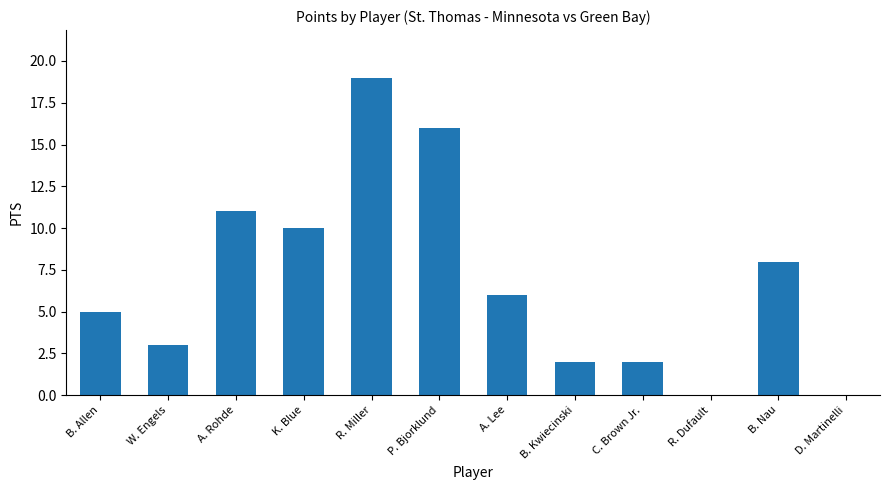

True or false: the data shows 3 at B. Allen.

False